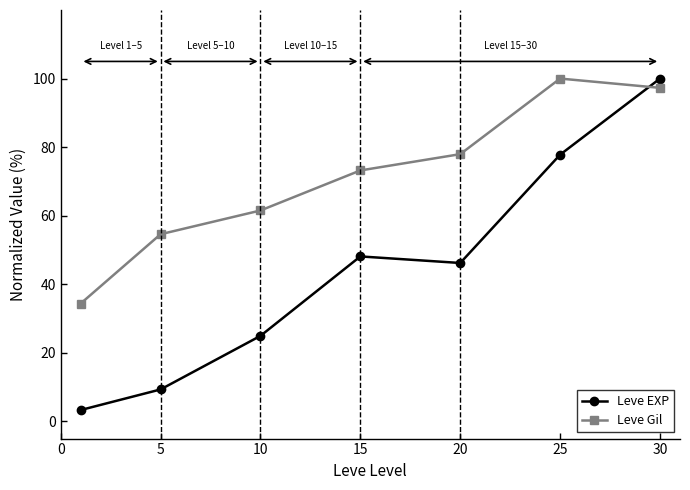

Rank the series by their average value, from highest to lowest.

Leve Gil, Leve EXP